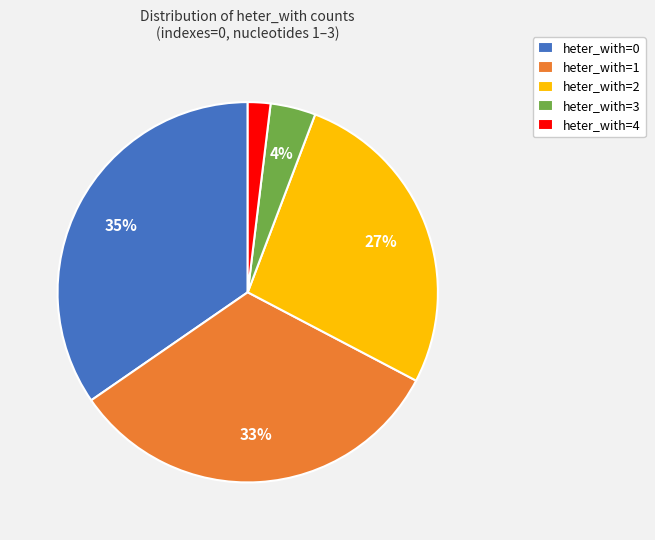

Count the number of slices in the pie.

5